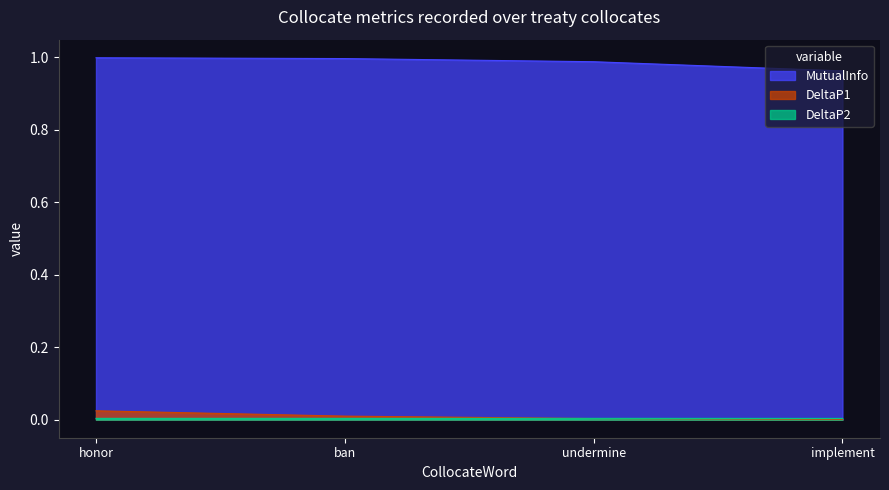

What is the sum of the MutualInfo values at undermine and ban?

2.0